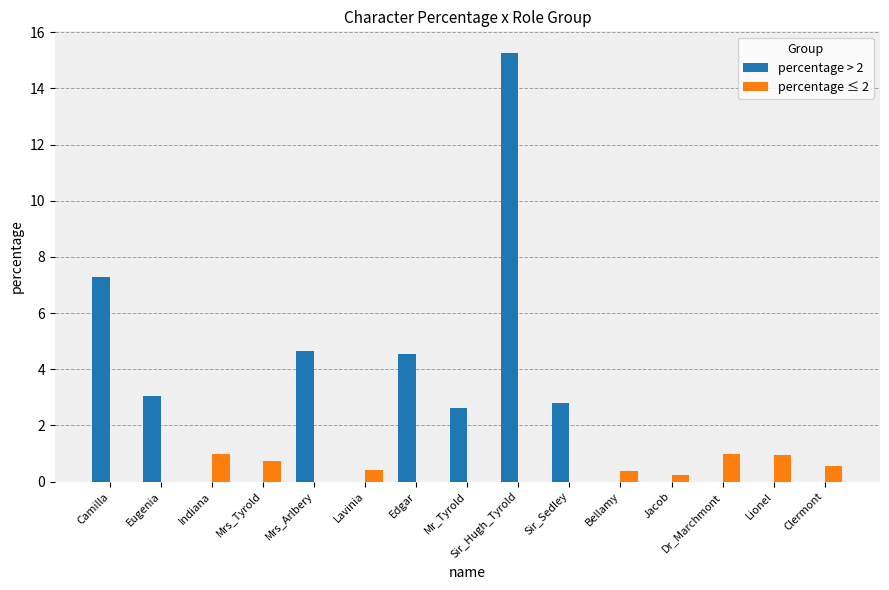

What is the sum of the percentage ≤ 2 values at Indiana and Eugenia?

1.0